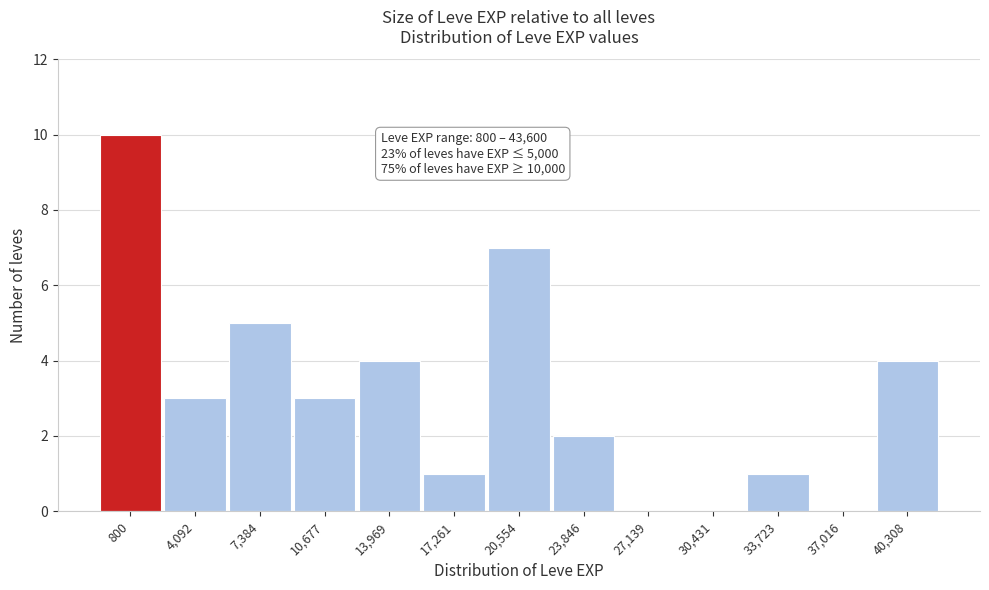

Reading right to left, list all the values displayed in this chart.

40,308=4	37,016=0	33,723=1	30,431=0	27,139=0	23,846=2	20,554=7	17,261=1	13,969=4	10,677=3	7,384=5	4,092=3	800=10